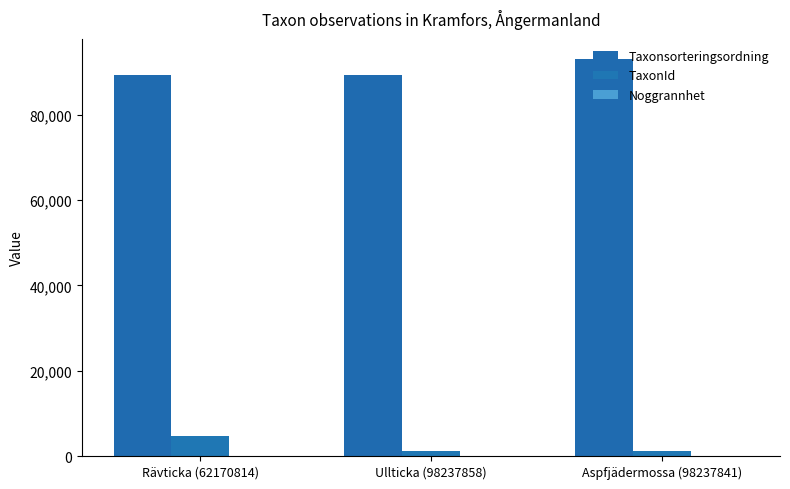

At Aspfjädermossa (98237841), list the series in order from largest to smallest.

Taxonsorteringsordning, TaxonId, Noggrannhet